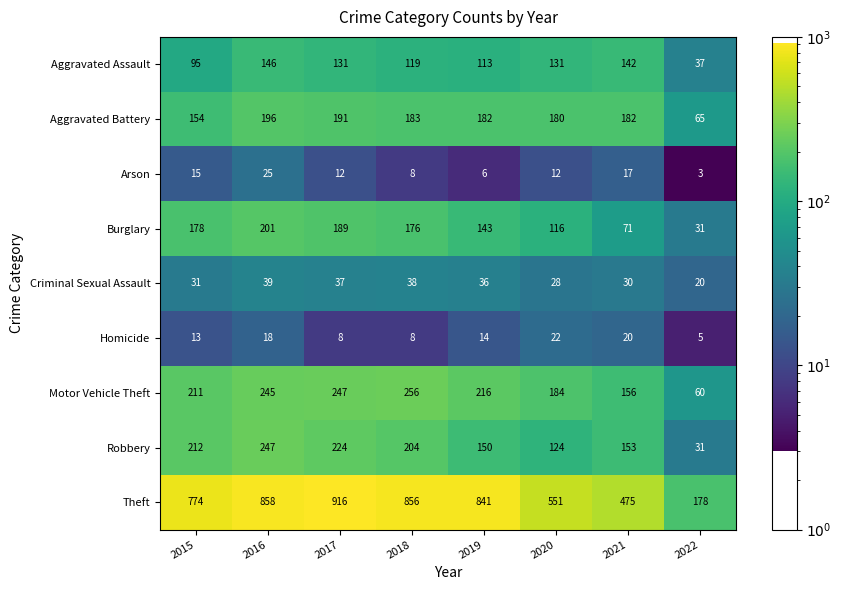

Which category has the highest value across all series?

2017